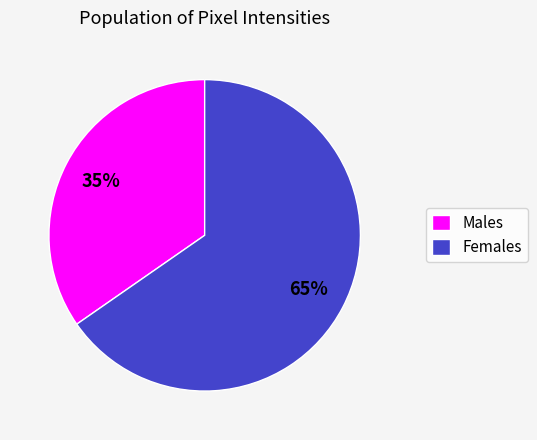

What is the majority slice?

Females